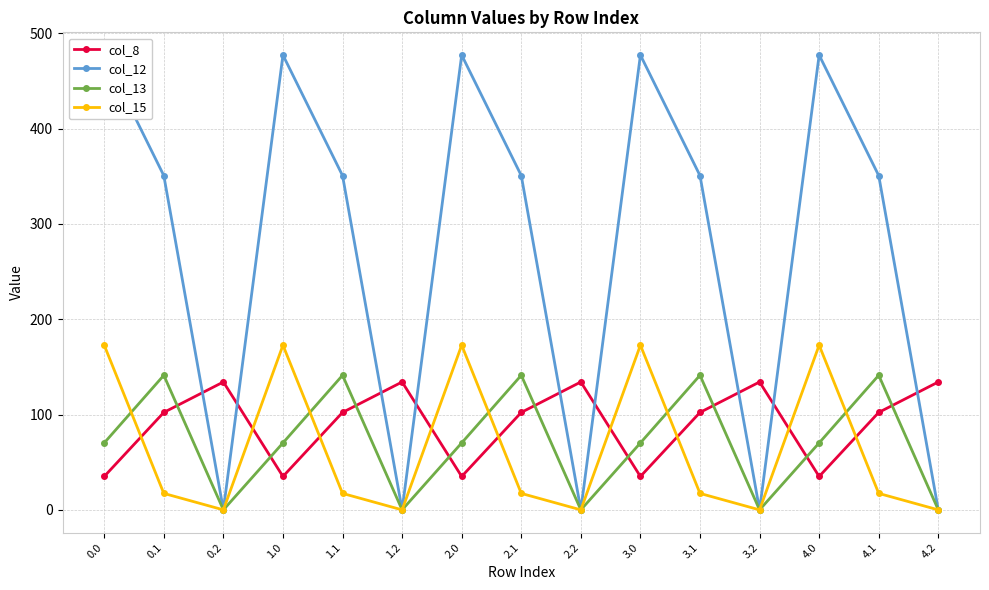

Is it true that col_13 equals 0.0 at 3.2?

True